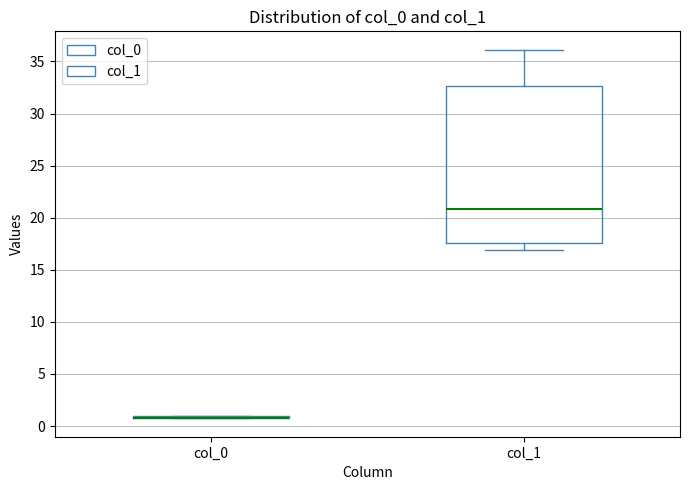

Comparing the boxes themselves (not the whiskers), which one is the tallest?

col_1